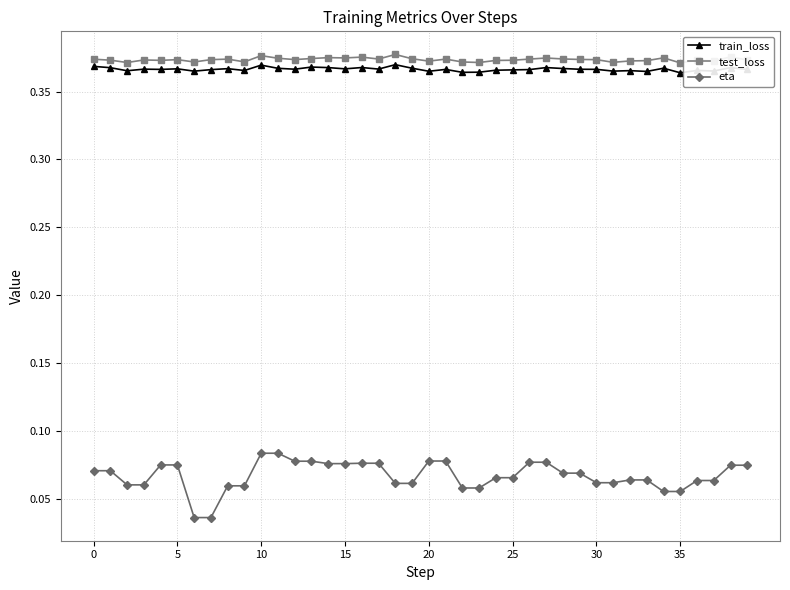

Count the eta values in the range 0 to 1.

40